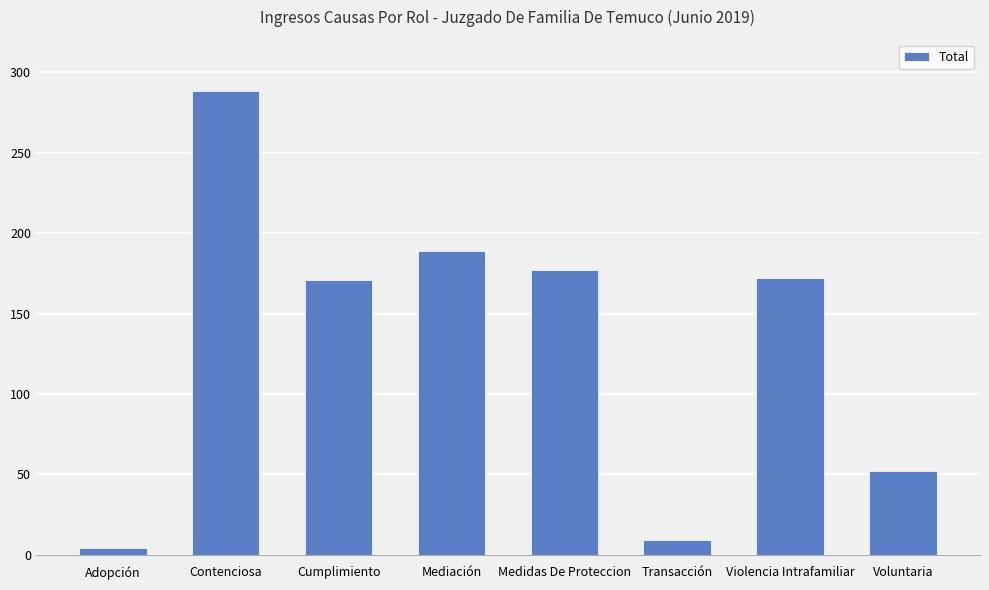

The chart shows a value of 171 at Cumplimiento. True or false?

True